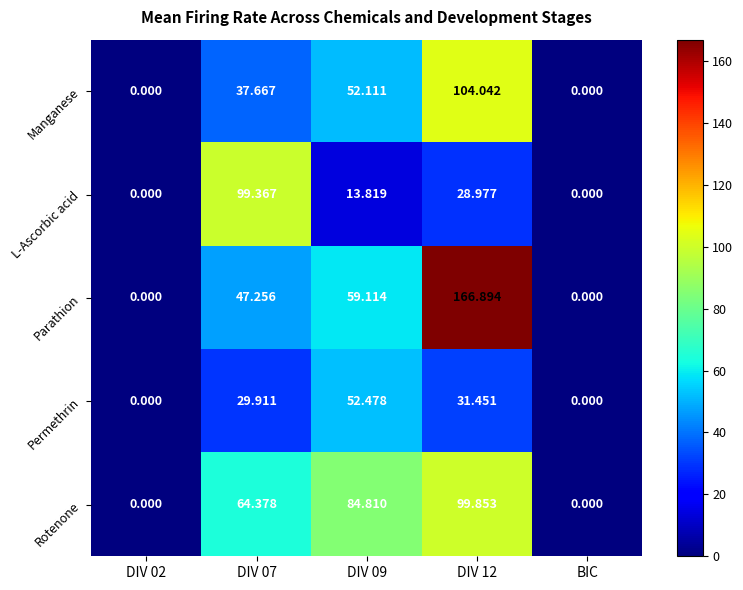

Which series has the largest total across all categories?

Parathion